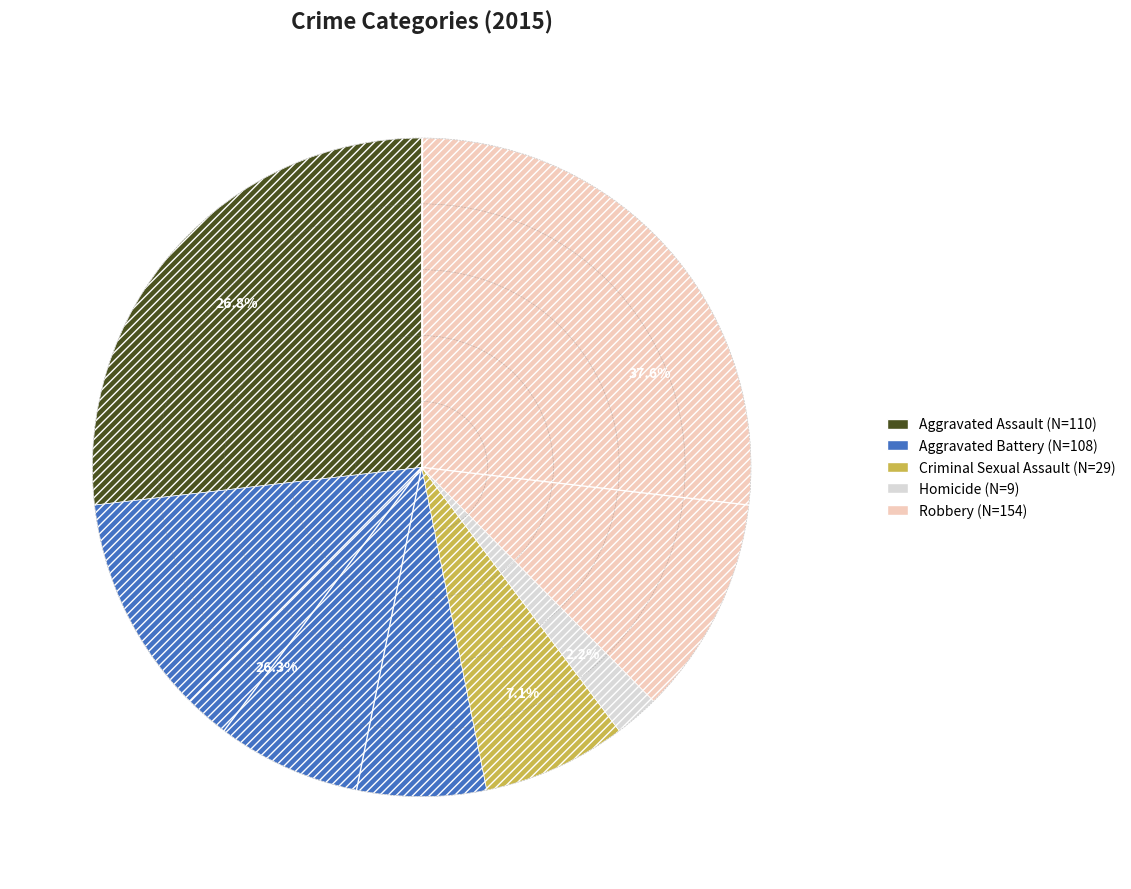

Do Homicide and Aggravated Assault together represent more than half of the pie?

No